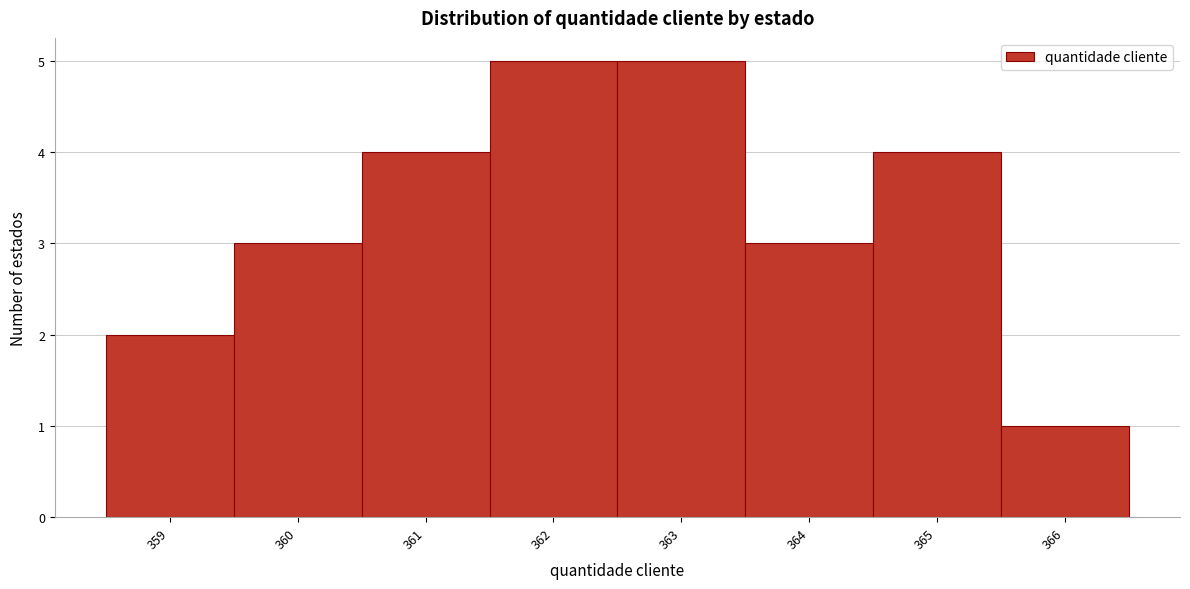

Reading left to right, transcribe this chart: for each bar, give the range it covers on the x-axis and its height. The values are not printed on the chart, so give them approximately, as read against the axis.

358.5 to 359.5: 2
359.5 to 360.5: 3
360.5 to 361.5: 4
361.5 to 362.5: 5
362.5 to 363.5: 5
363.5 to 364.5: 3
364.5 to 365.5: 4
365.5 to 366.5: 1